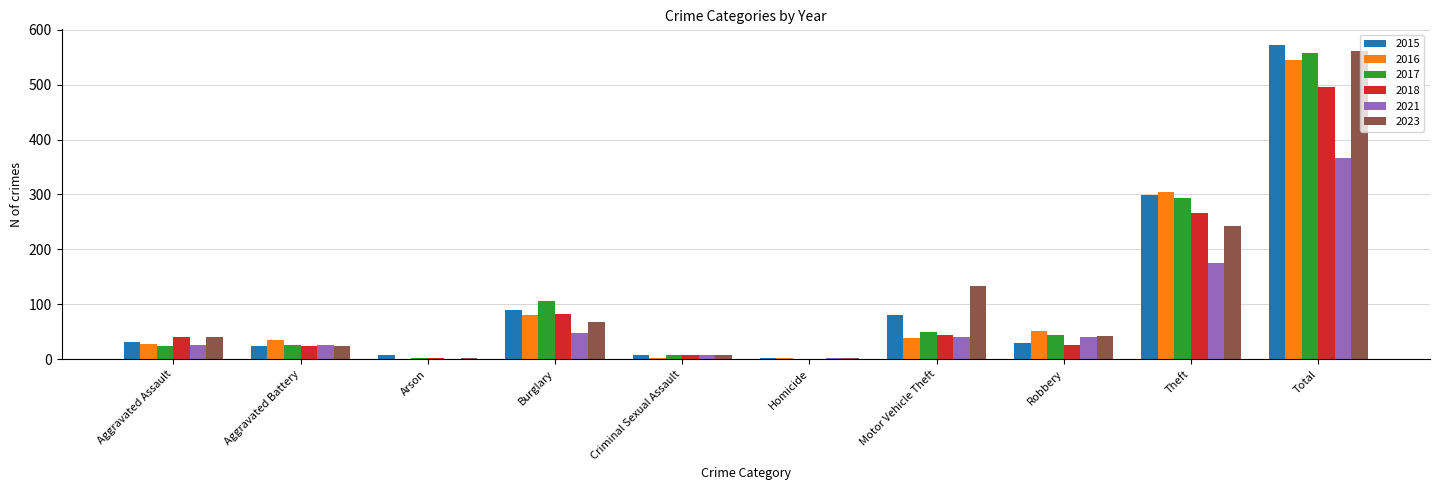

How many categories are shown in the chart?

10